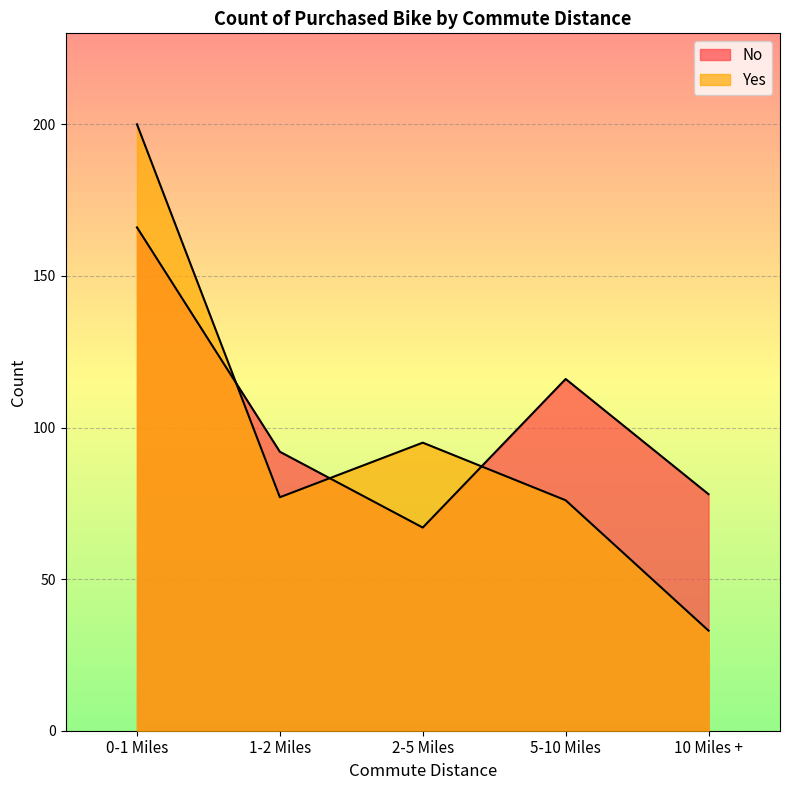

The value of Yes at 10 Miles + is 56. True or false?

False